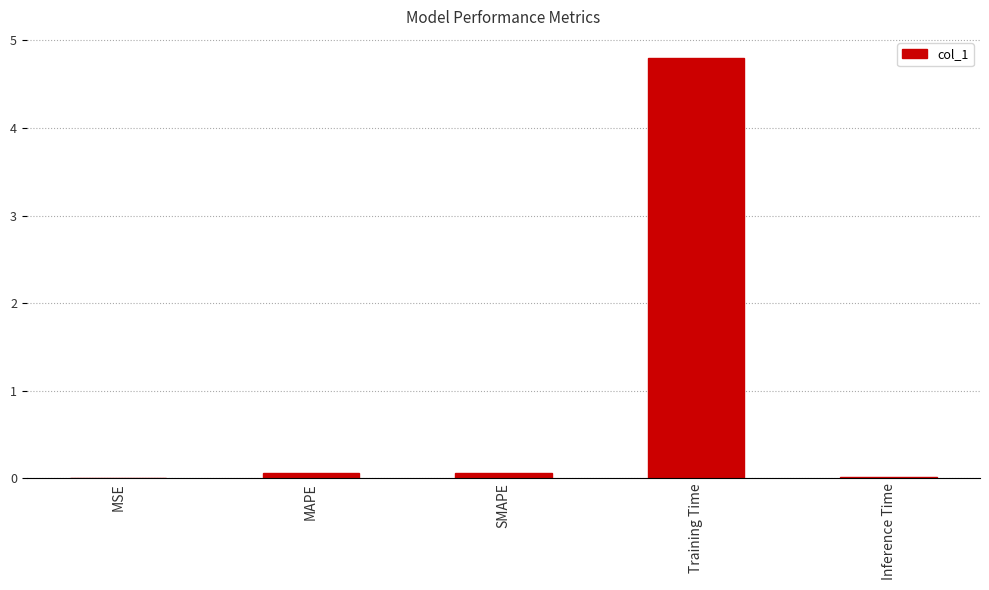

Which has a higher value, Training Time or MAPE?

Training Time